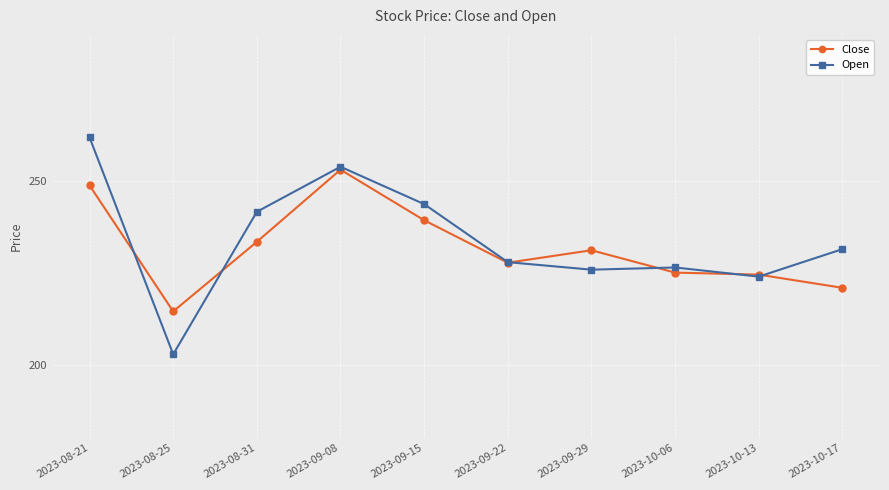

How many data points in Close are above 231?

5